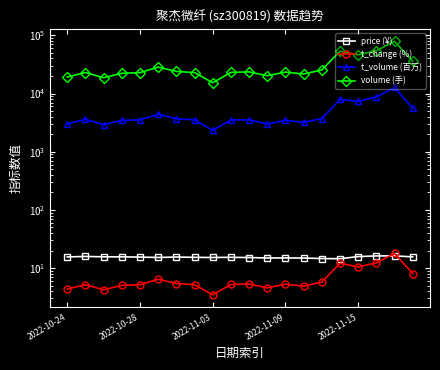

What are all the series names shown in the legend?

price (¥), t_change (%), t_volume (百万), volume (手)